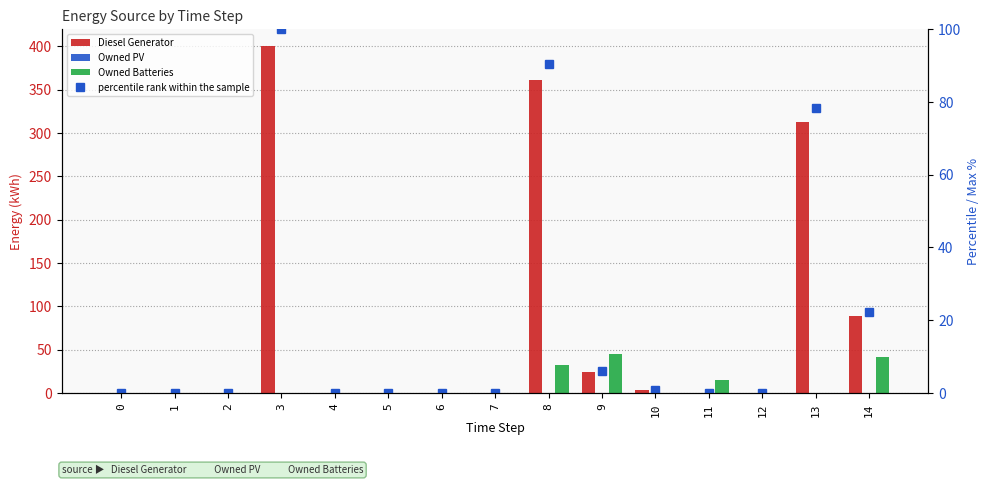

The Diesel Generator series shows -164.3 at 2. True or false?

False